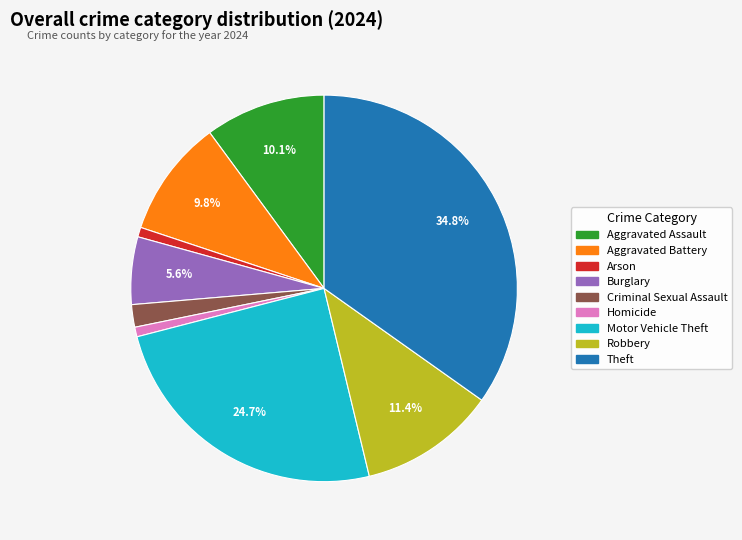

Combined, do Aggravated Assault and Homicide account for over 50%?

No